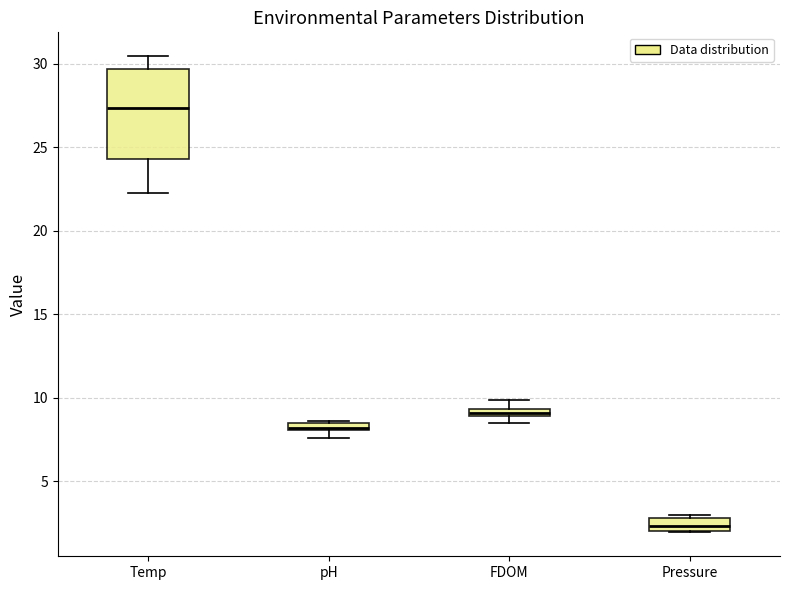

Which box is the tallest, from its lower edge to its upper edge?

Temp